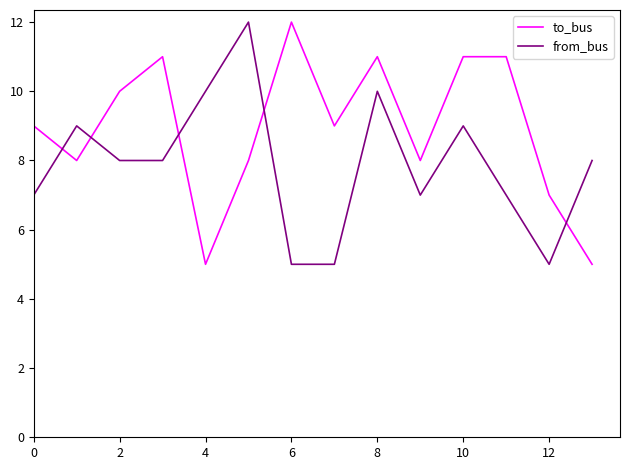

True or false: from_bus and to_bus intersect in this chart.

True